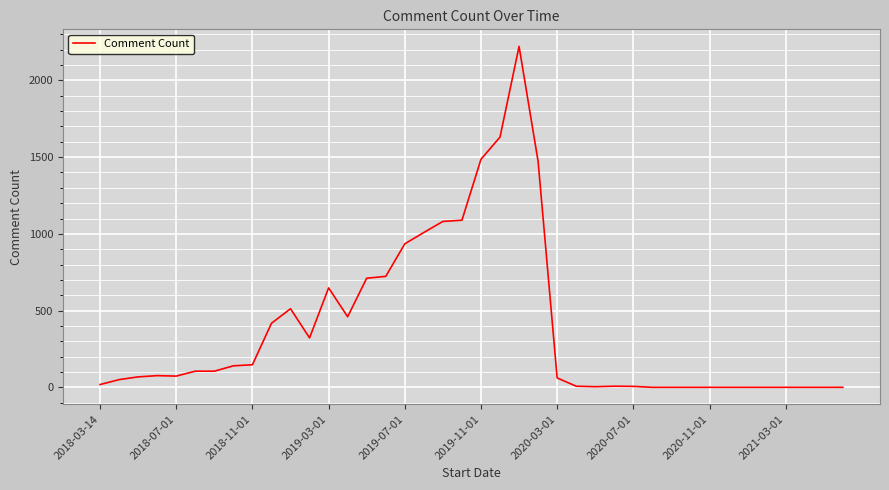

What is the maximum value shown in the chart?

2222